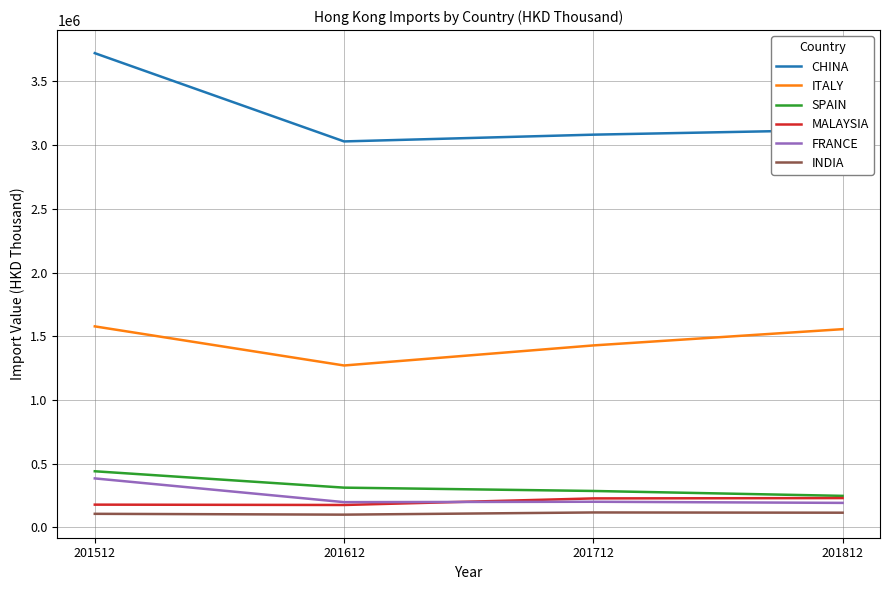

True or false: MALAYSIA has a value of 390628.2 at 201812.

False